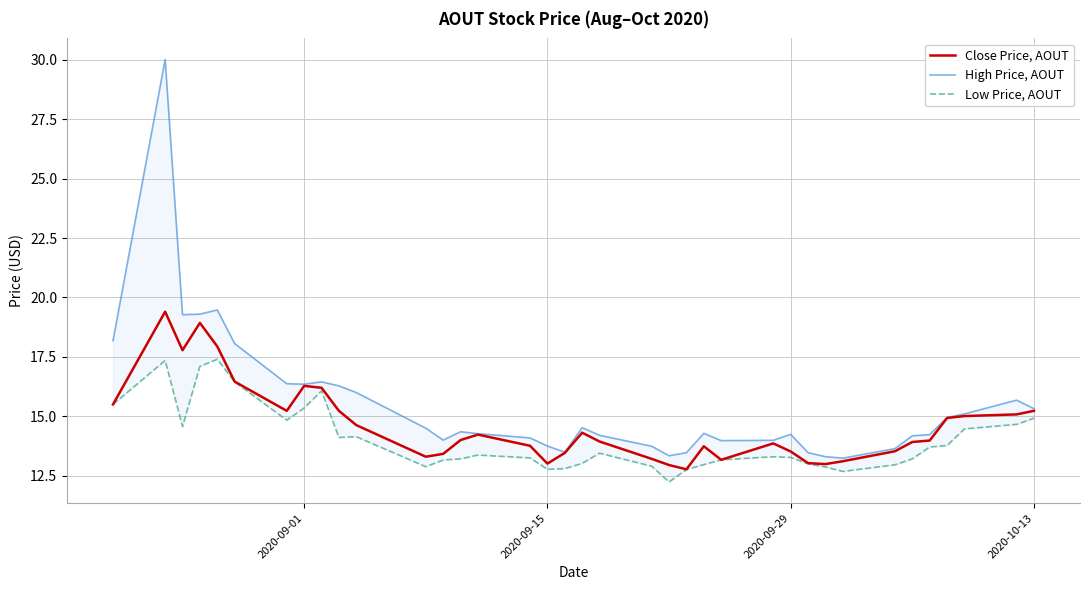

What is the lowest value of the Close Price, AOUT series?

12.8